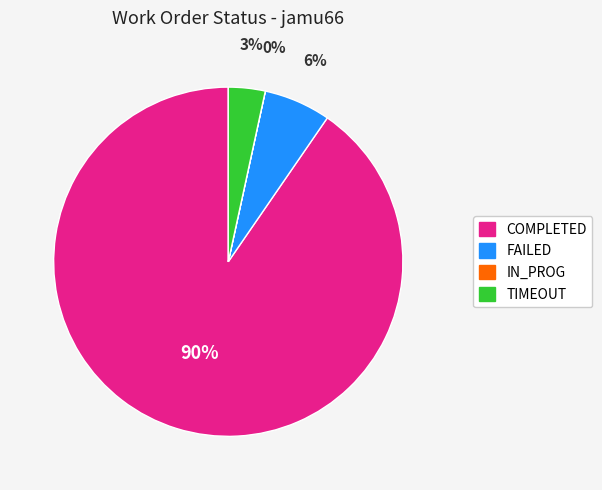

Does any single category account for the majority?

Yes